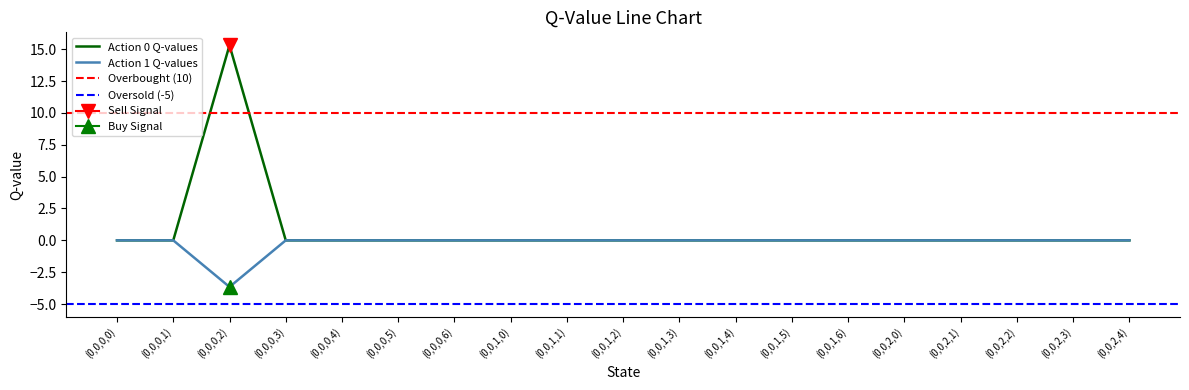

Rank the series by their average value, from lowest to highest.

Action 1 Q-values, Action 0 Q-values